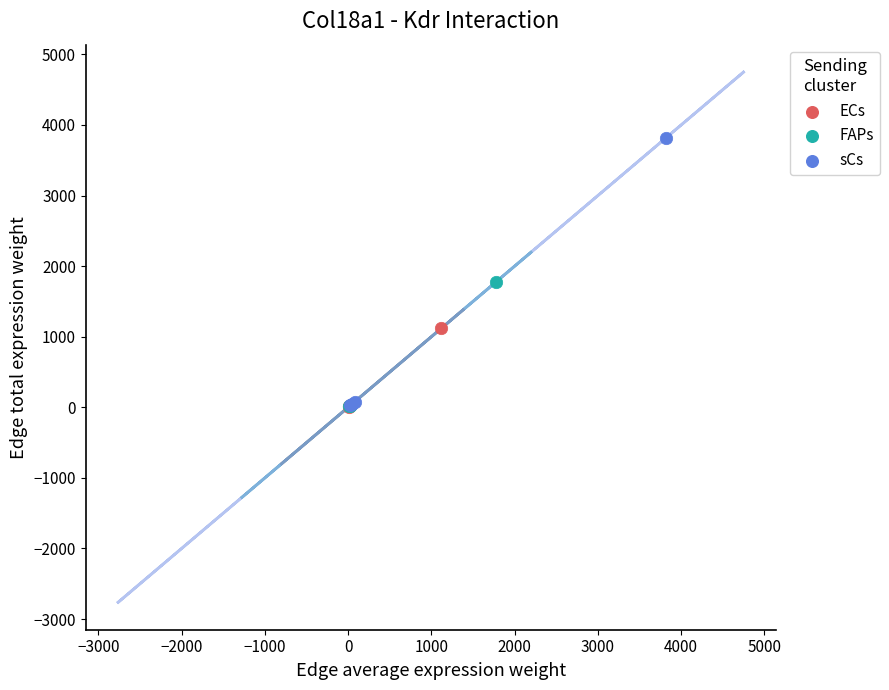

Which series has the largest Y range (max minus min)?

sCs